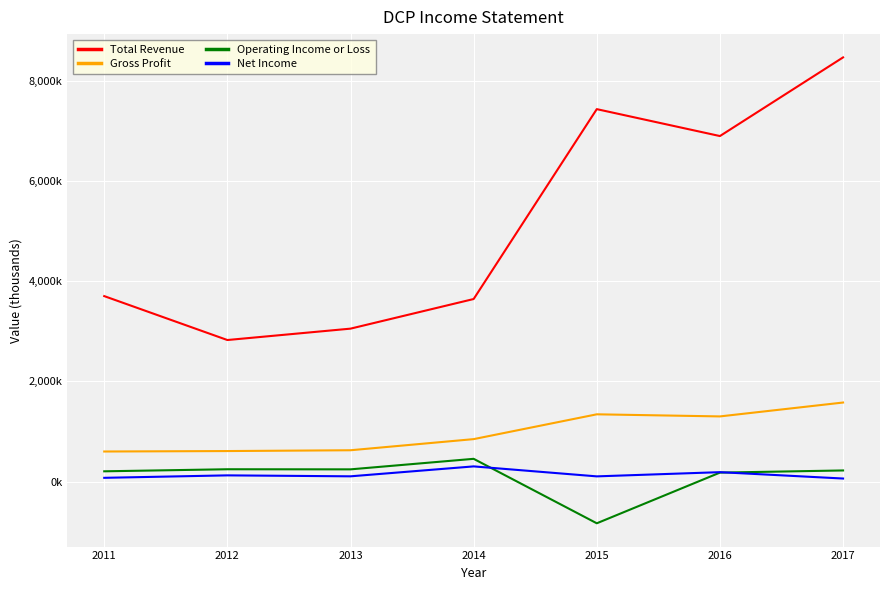

Does the chart have visible grid lines?

Yes